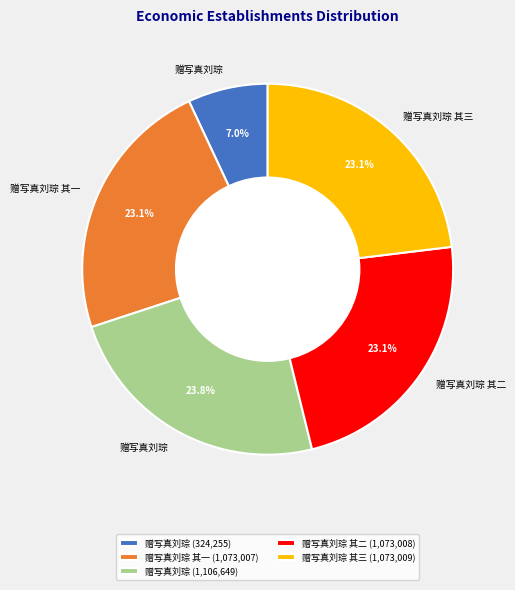

Which has a higher value, 赠写真刘琮 其一 (1,073,007) or 赠写真刘琮 (1,106,649)?

赠写真刘琮 (1,106,649)